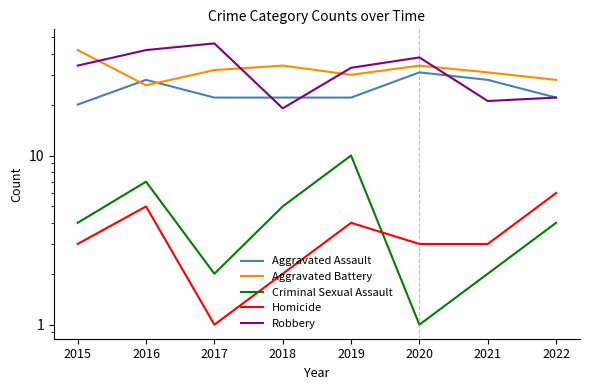

Which category has the highest value in the Aggravated Battery series?

2015